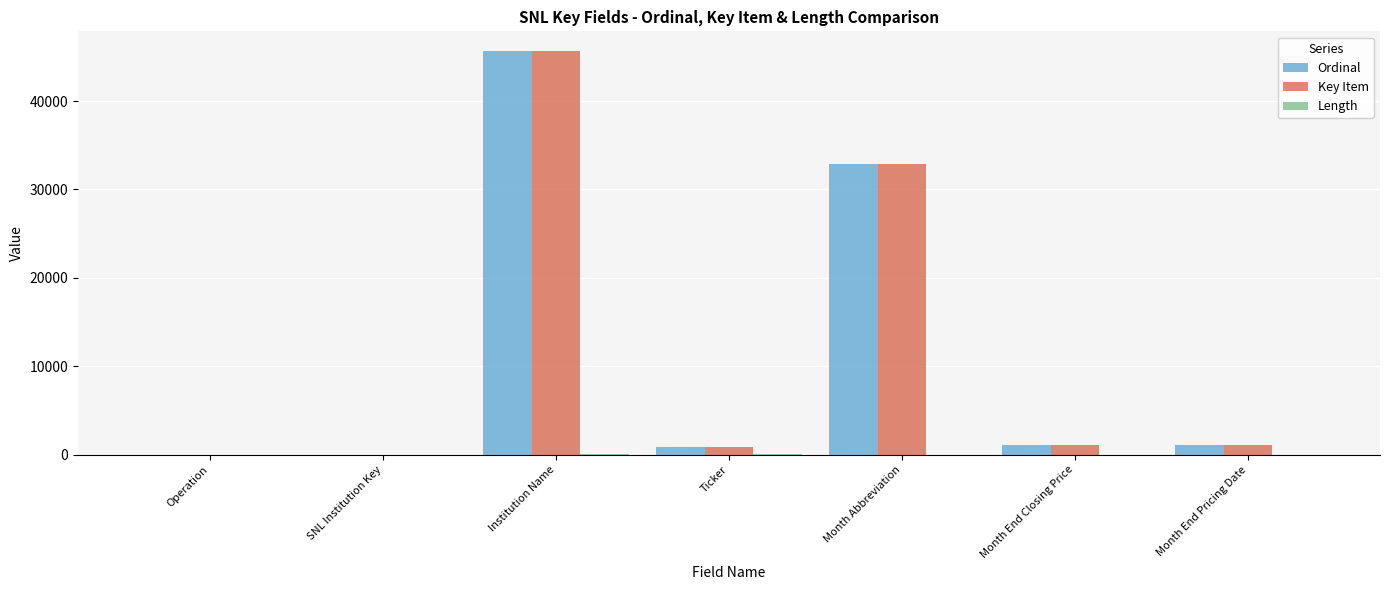

What is the sum of all Ordinal values?

81518